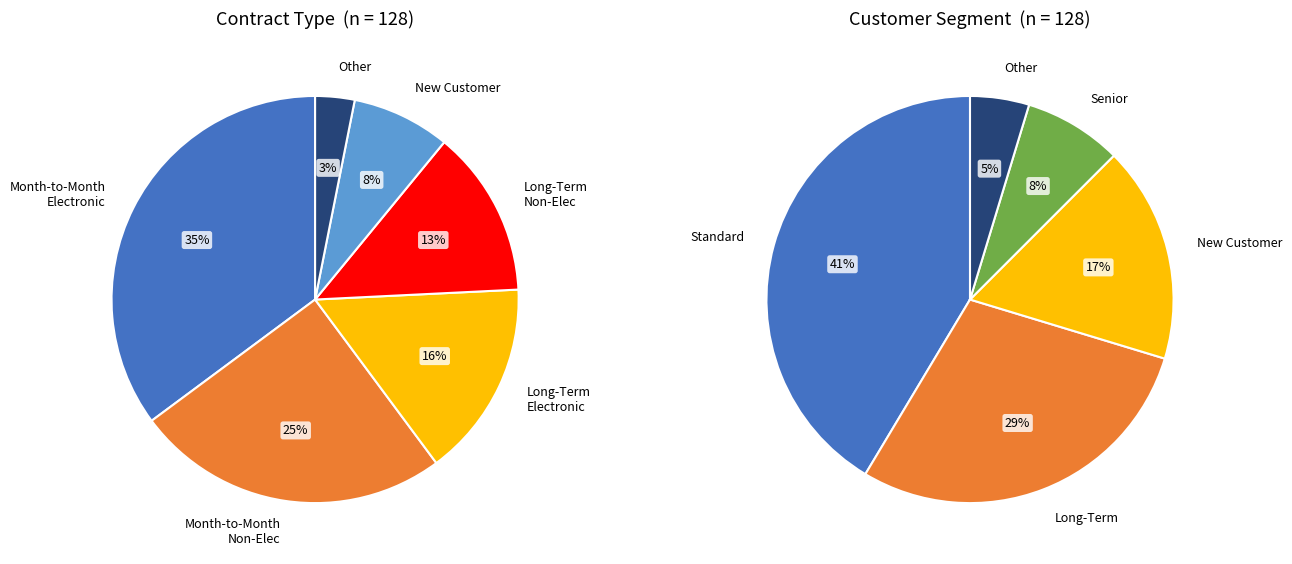

Which has a higher value, Is_New_Customer=1 or Is_Senior_Family=1?

Is_New_Customer=1